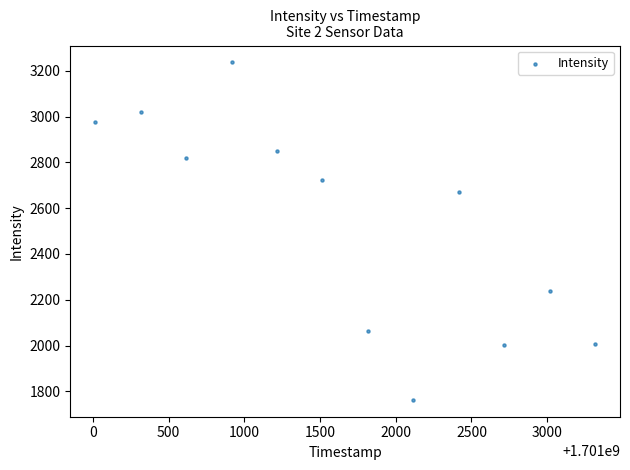

What is the range of Y values (max minus min)?

1473.3